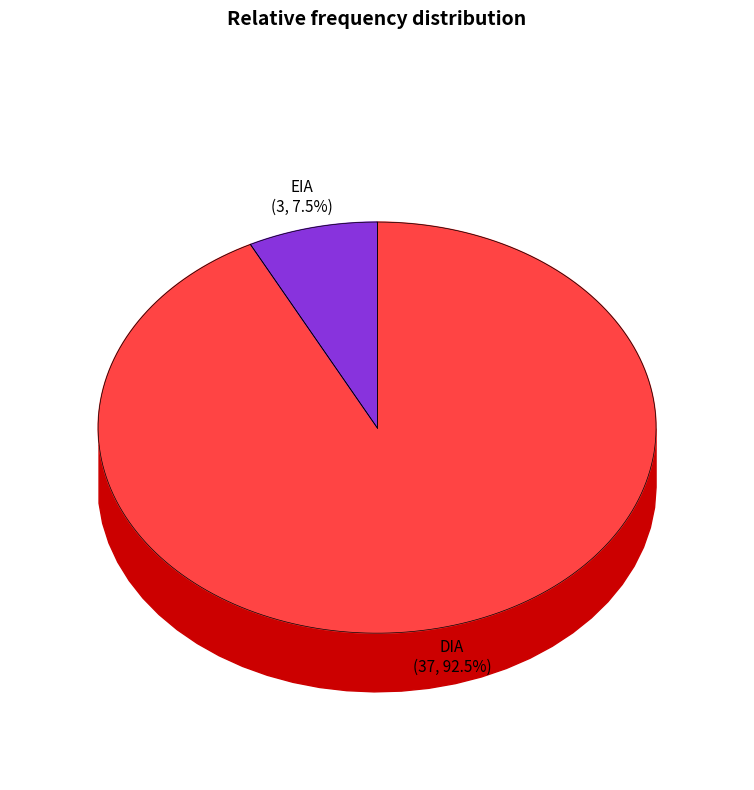

What percentage is the EIA slice, to the nearest percent?

8%